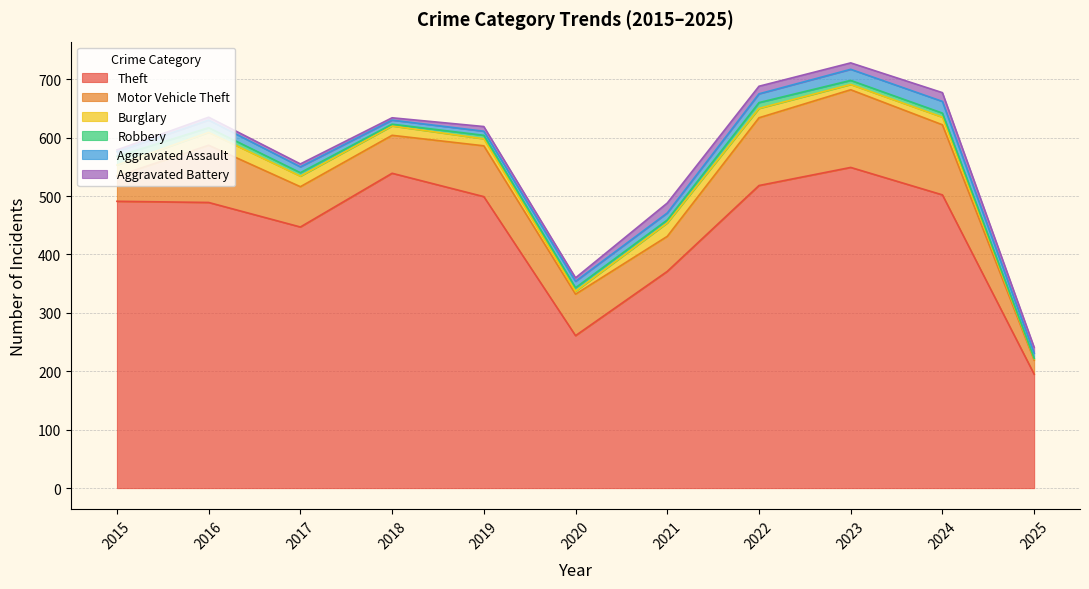

What is the sum of all Theft values?

4861